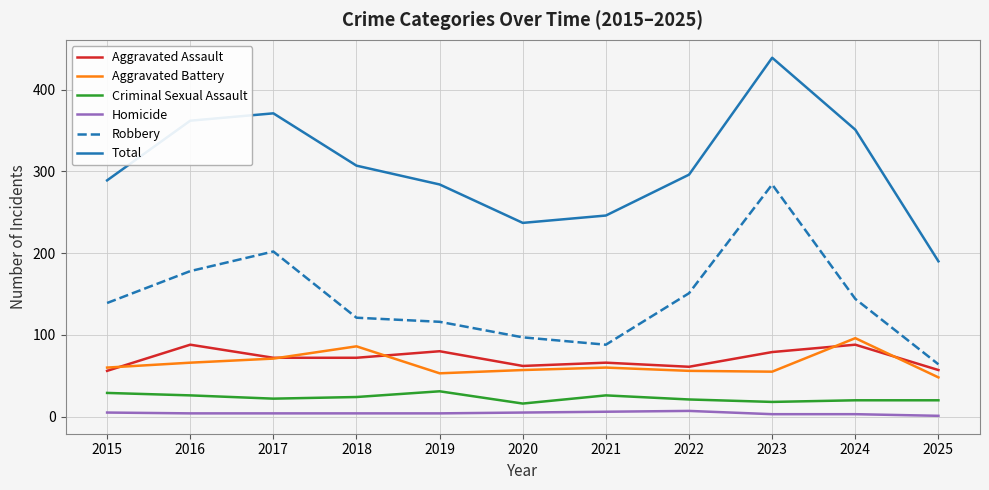

What is the approximate value of Criminal Sexual Assault at 2017?

22